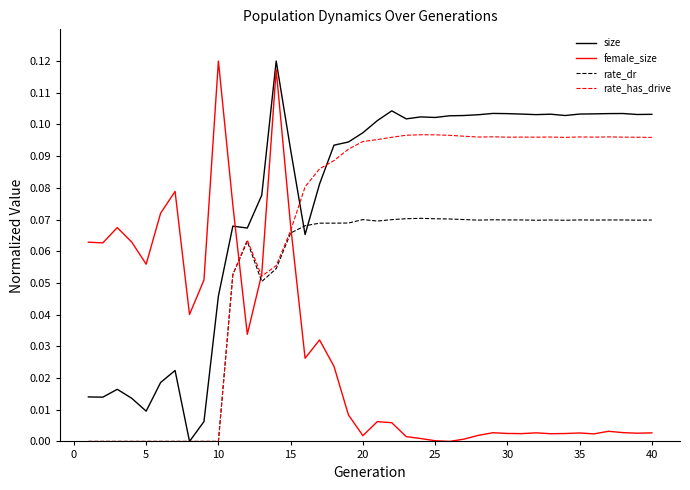

After their last crossing, which series has the higher values: female_size or size?

size